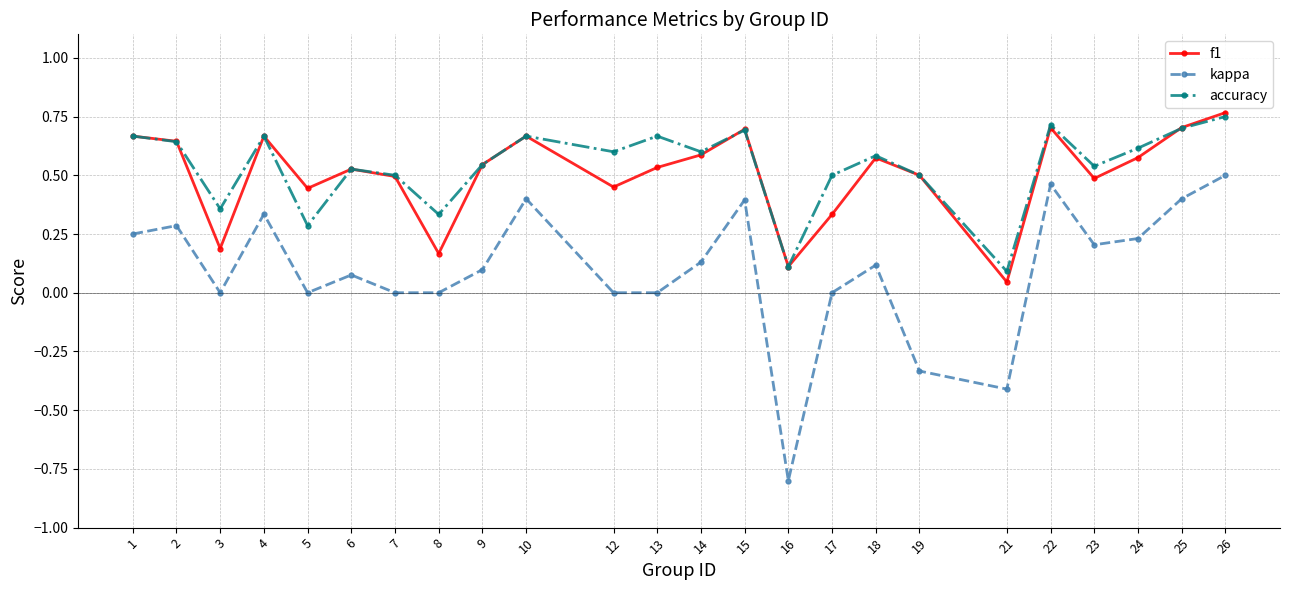

In kappa, how many points are higher than both neighbors (excluding endpoints)?

7